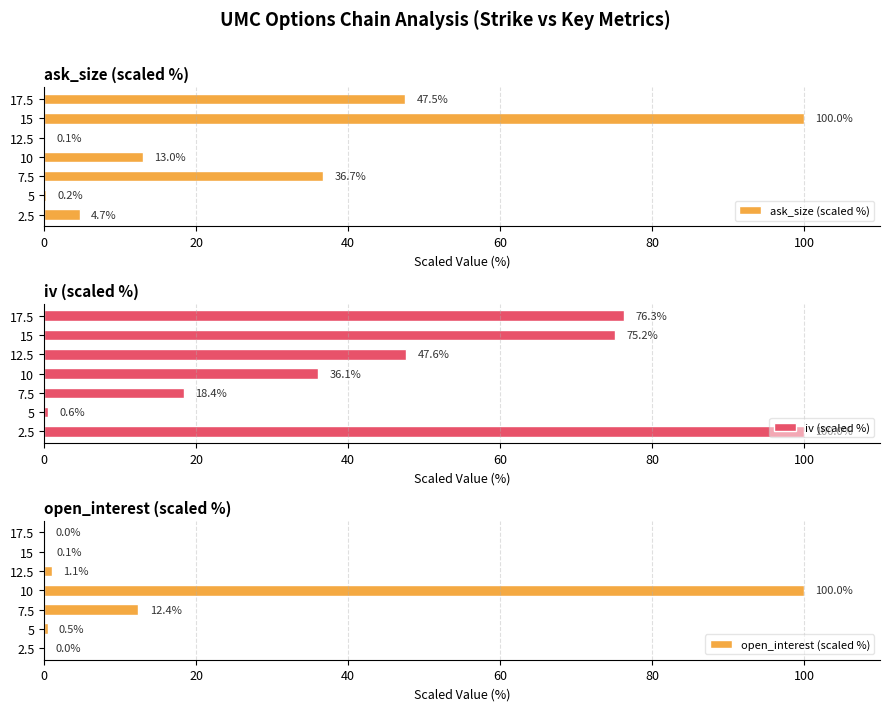

What is the maximum value for ask_size (scaled %)?

100.0